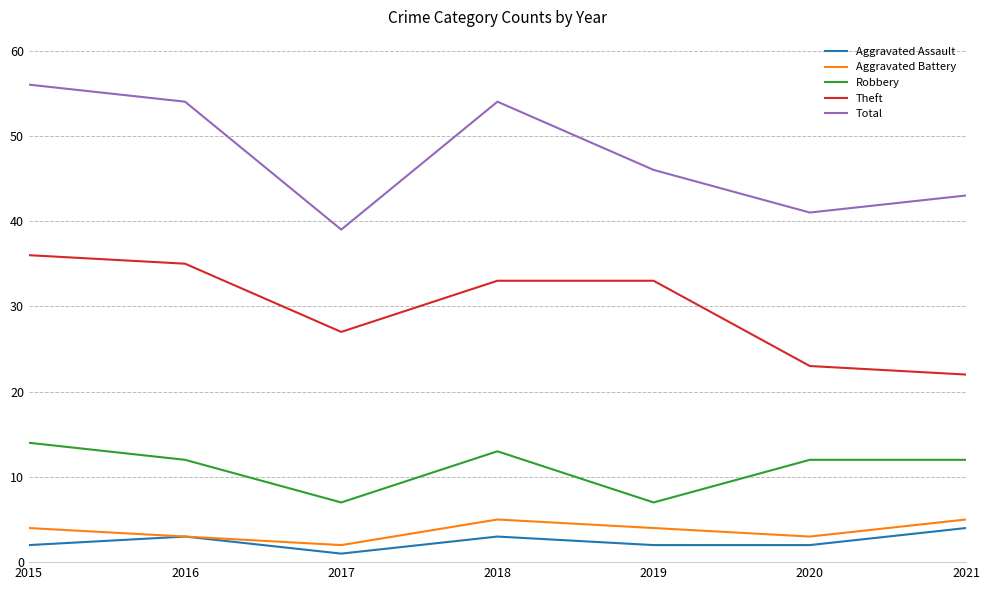

The Total series shows 72 at 2020. True or false?

False